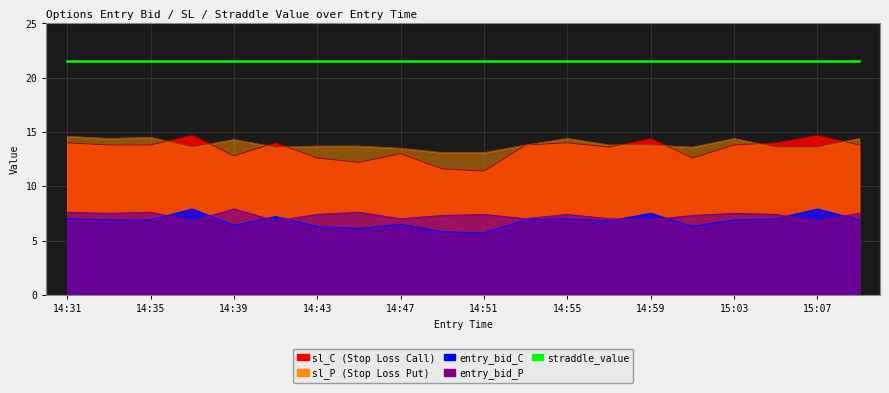

True or false: sl_P has a value of 13.6 at 15:01.

True